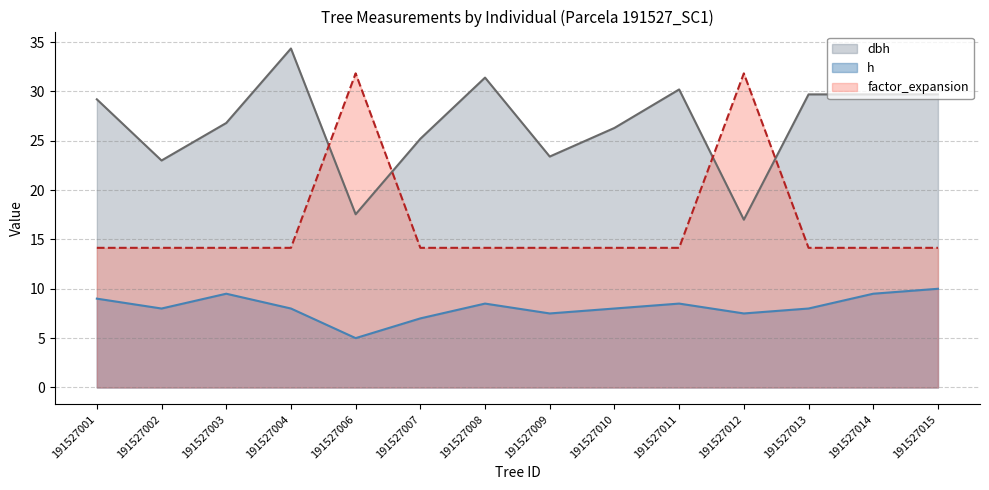

Reading left to right, transcribe all the data shown in this chart.

dbh: 29.2	23.0	26.8	34.4	17.6	25.2	31.4	23.4	26.3	30.2	17.0	29.7	29.7	29.7
h: 9.0	8.0	9.5	8.0	5.0	7.0	8.5	7.5	8.0	8.5	7.5	8.0	9.5	10.0
factor_expansion: 14.2	14.2	14.2	14.2	31.8	14.2	14.2	14.2	14.2	14.2	31.8	14.2	14.2	14.2